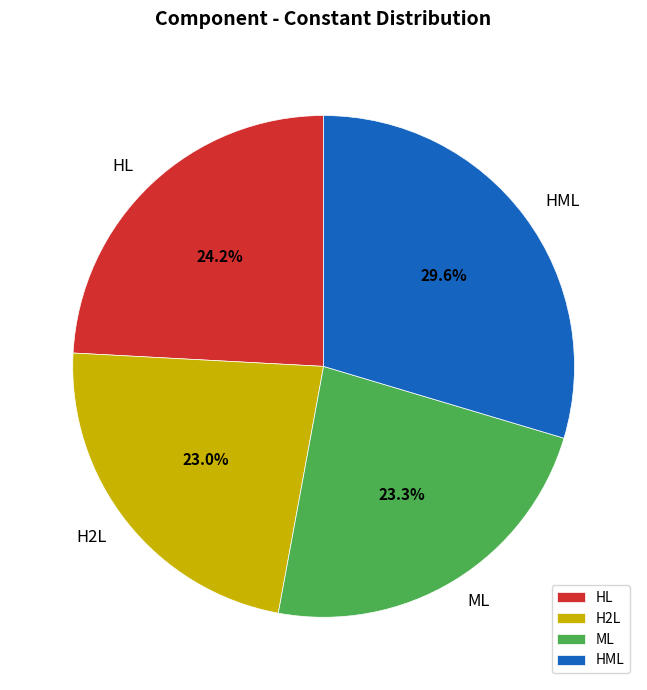

How many slices are in this pie chart?

4